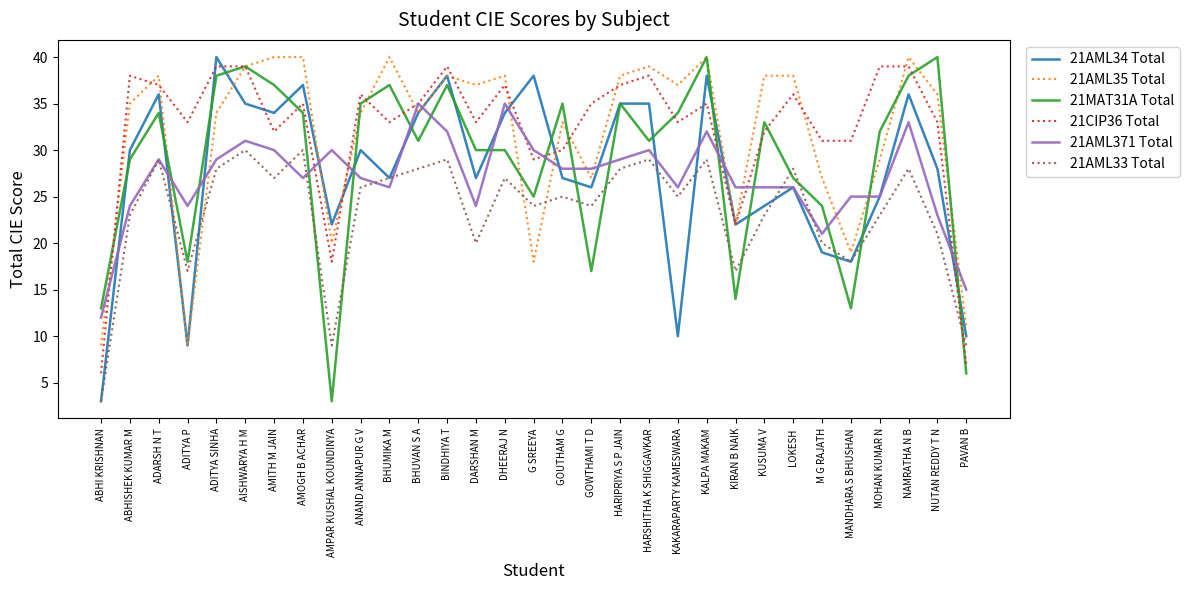

Which series changed the most between ADARSH N T and MANDHARA S BHUSHAN?

21MAT31A Total